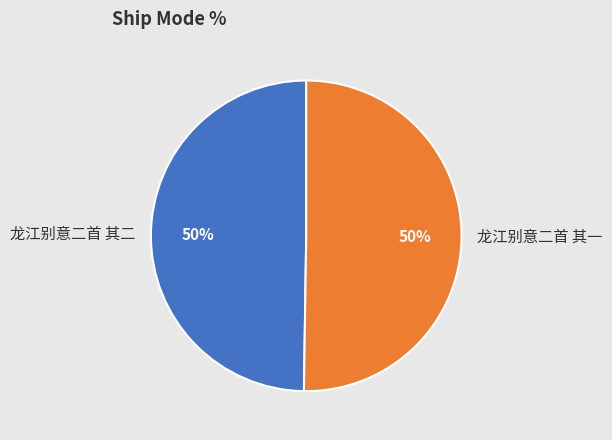

To the nearest percent, what portion does 龙江别意二首 其二 represent?

50%